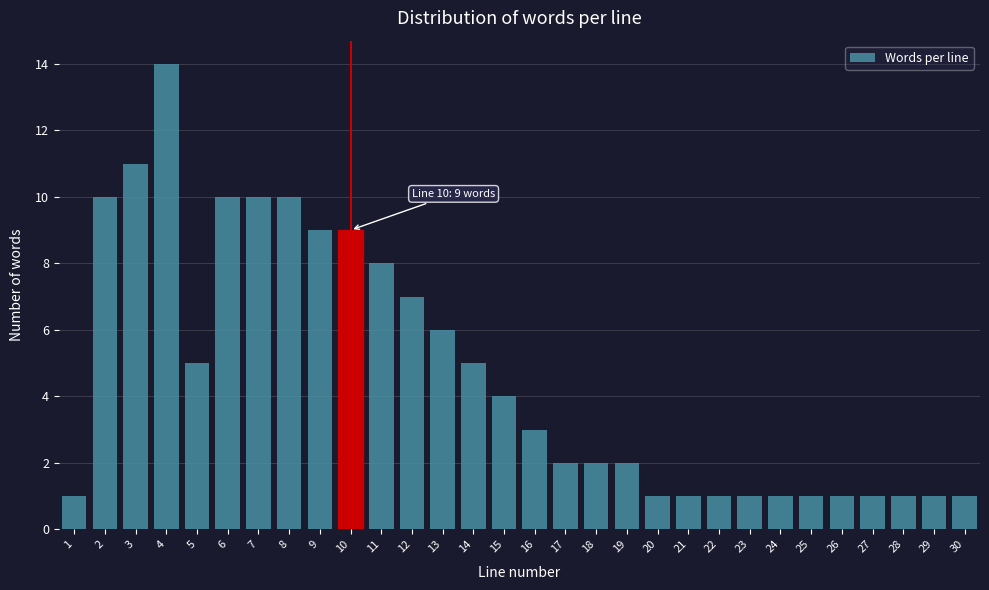

Reading left to right, what are all the values shown in this chart?

1	10	11	14	5	10	10	10	9	9	8	7	6	5	4	3	2	2	2	1	1	1	1	1	1	1	1	1	1	1